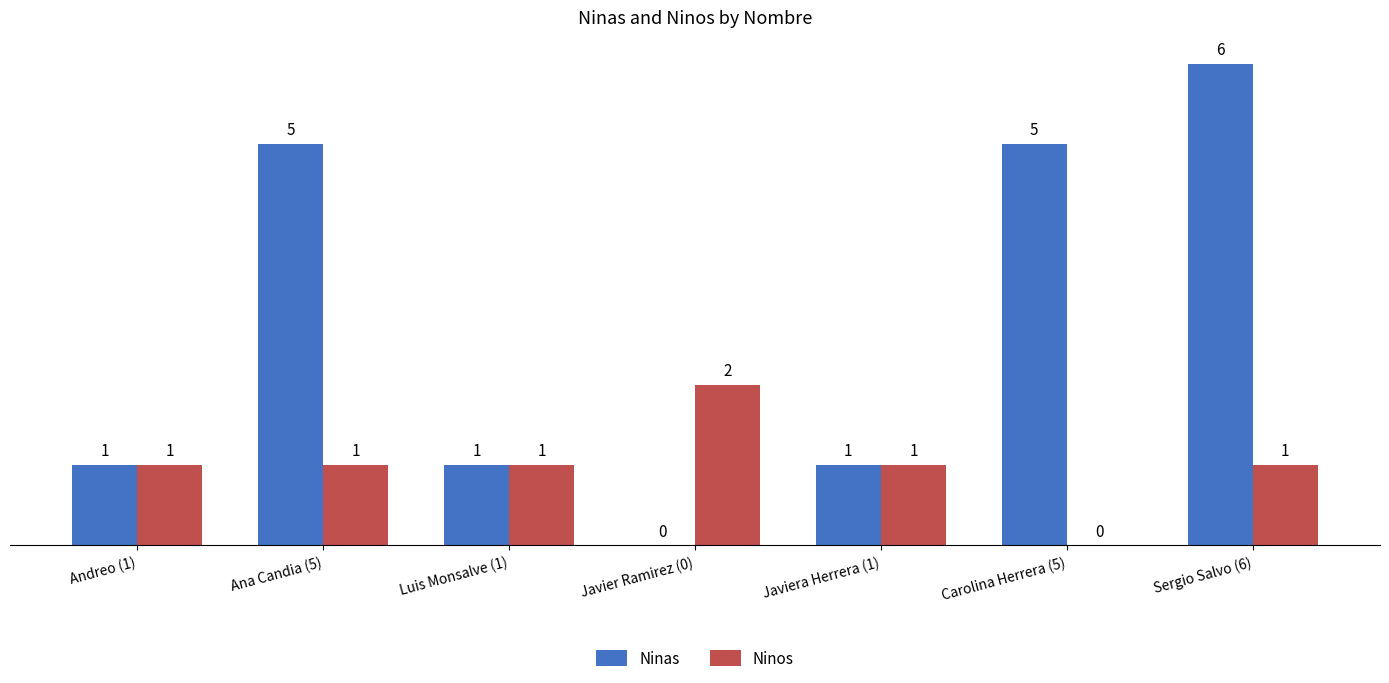

What is the highest value of the Ninos series?

2